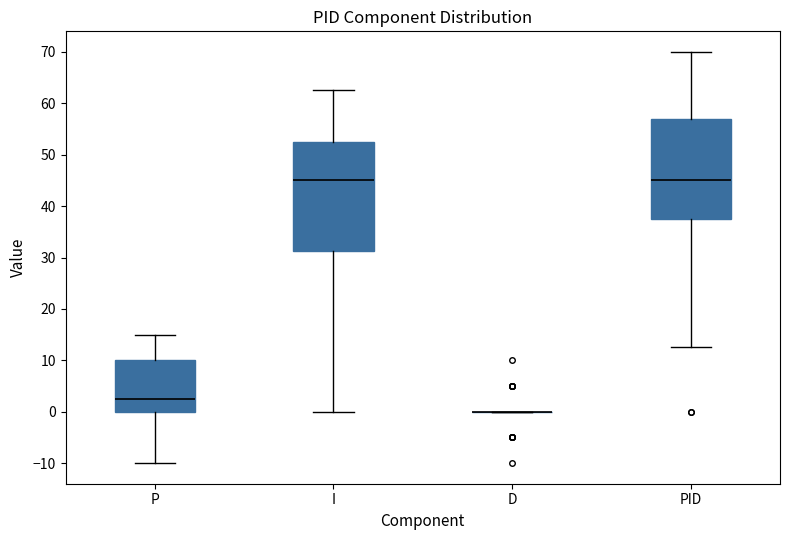

Reading left to right, transcribe this box plot: for each box, give where its median line is, the range the box spans, and where its two whiskers end, as read against the y-axis. The values are not printed on the chart, so give them approximately, as read against the axis.

P: median 3, box 0 to 10, whiskers -10 to 15
I: median 45, box 31 to 53, whiskers 0 to 63
D: box collapsed to a line at 0, whiskers 0 to 0
PID: median 45, box 38 to 57, whiskers 13 to 70